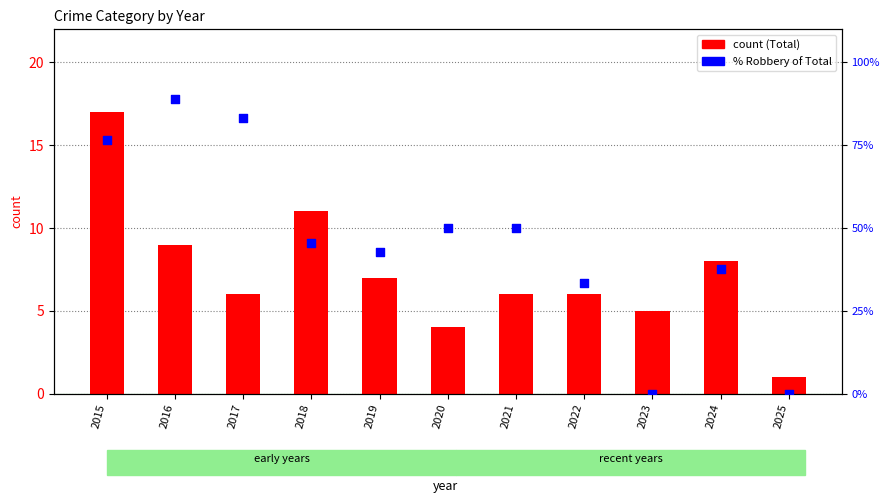

What is the total value across all series at 2023?

5.0